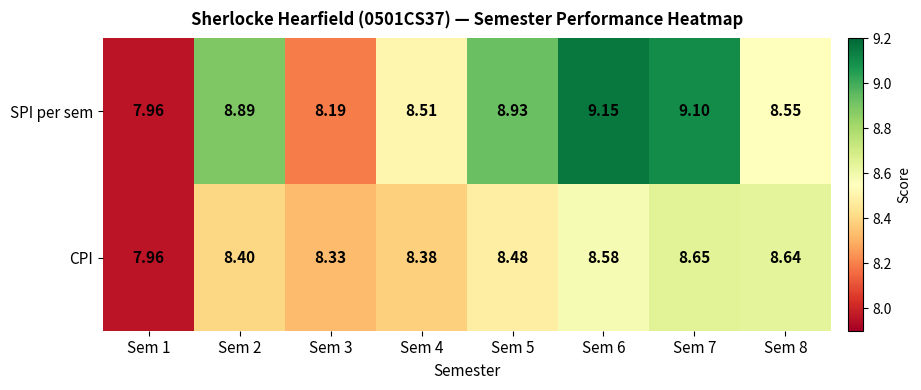

Count the number of categories in the chart.

8